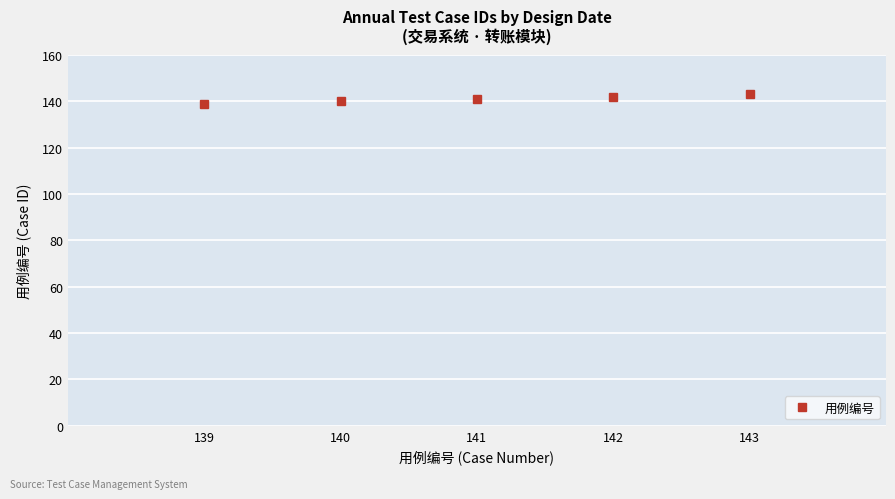

Is it true that the value at 143 is 252?

False